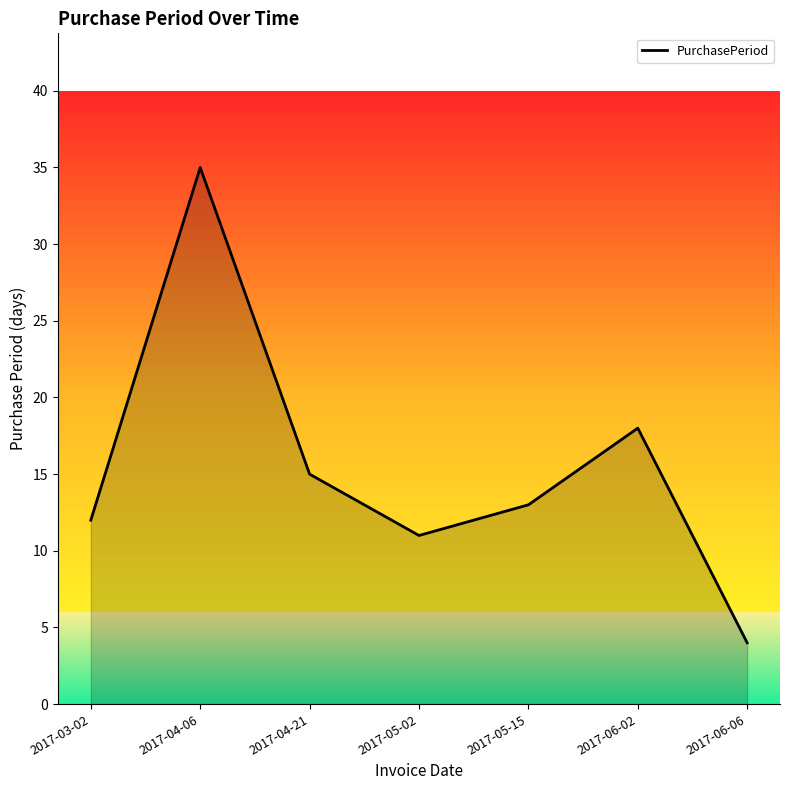

How many categories are shown in the chart?

7